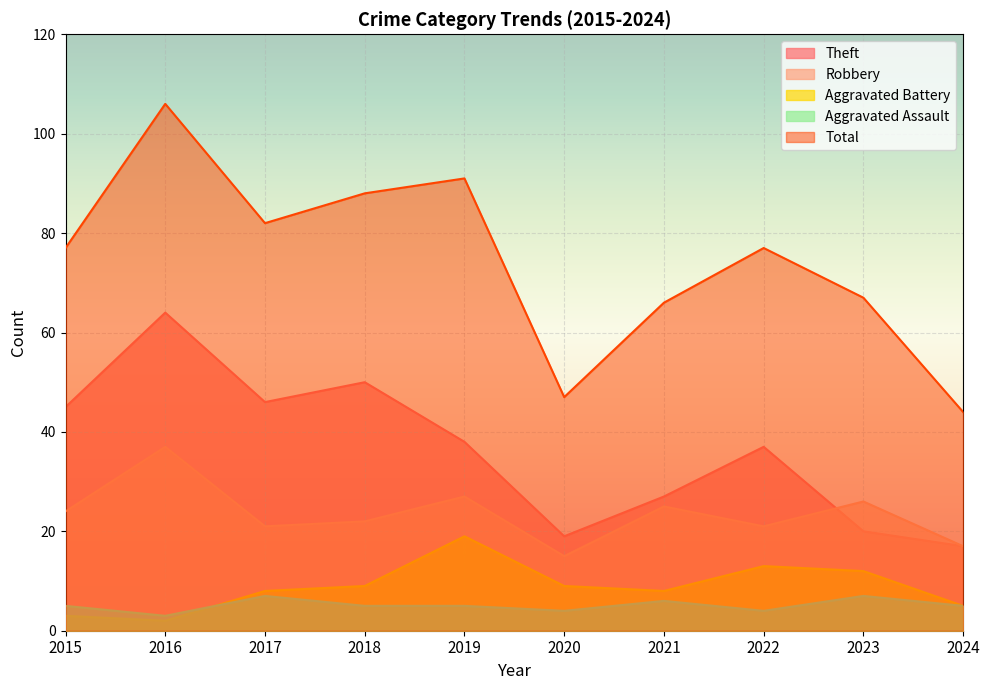

What is the value of the Aggravated Battery point at the 10th from the left?

5